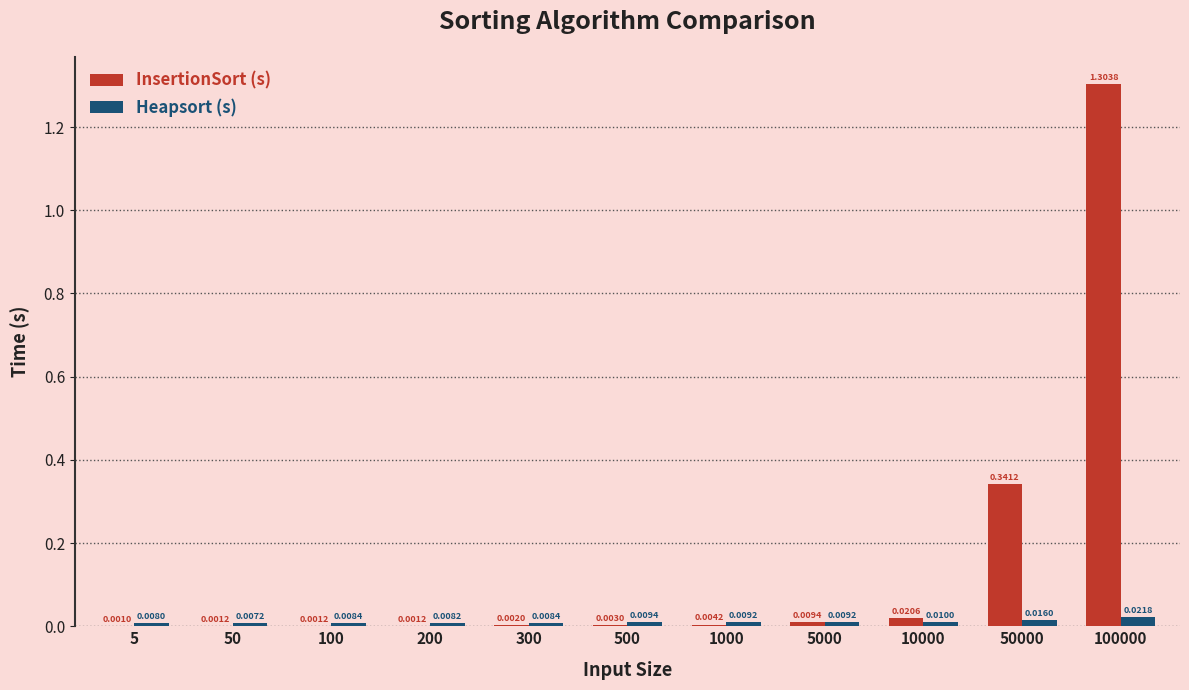

What are all the series names shown in the legend?

InsertionSort (s), Heapsort (s)